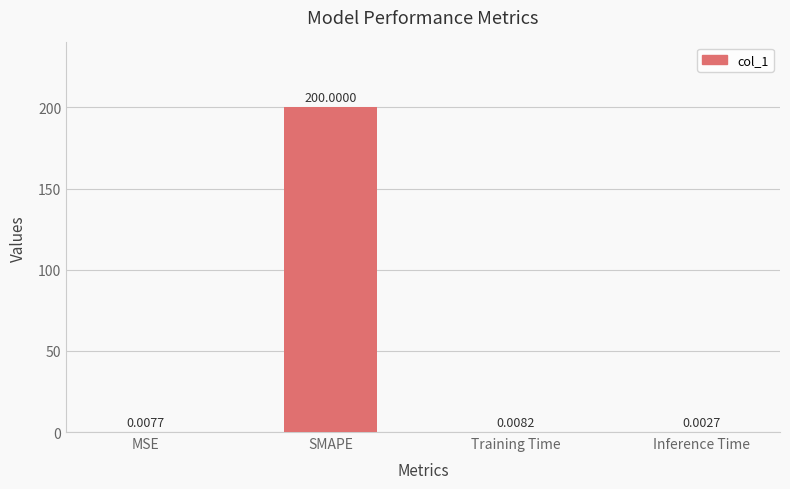

Which category has the highest value across all series?

SMAPE